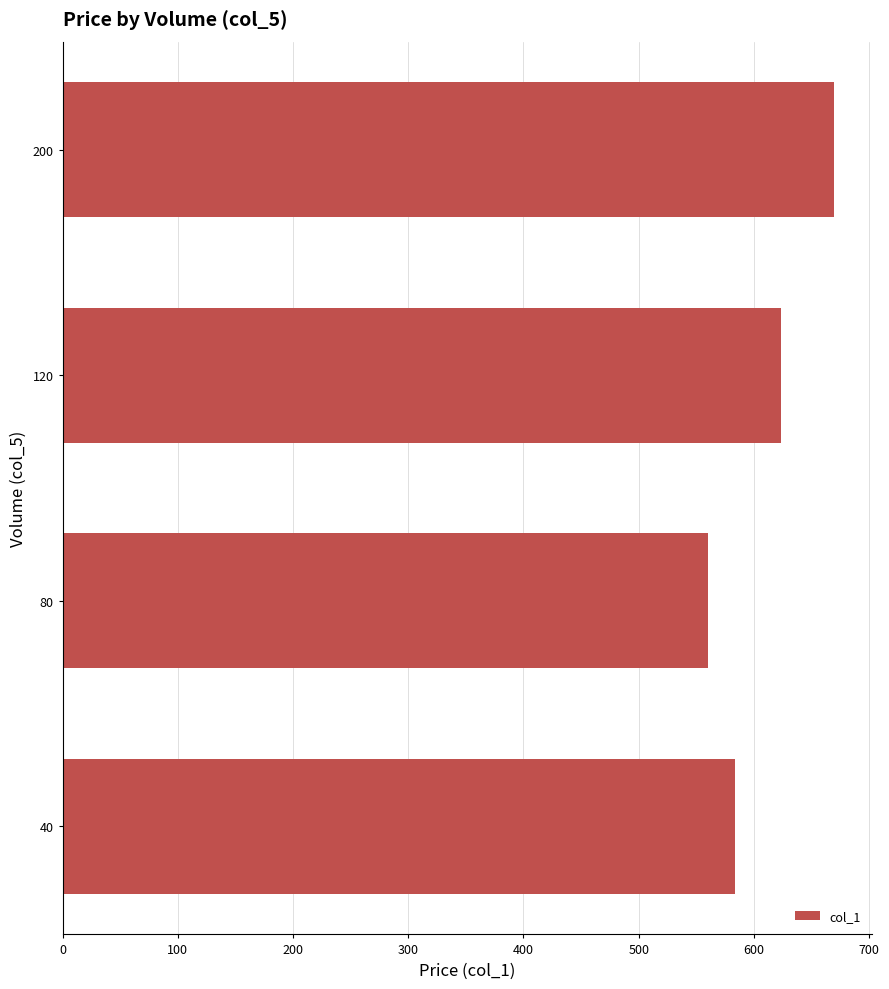

What is the difference between the maximum and minimum values?

109.4